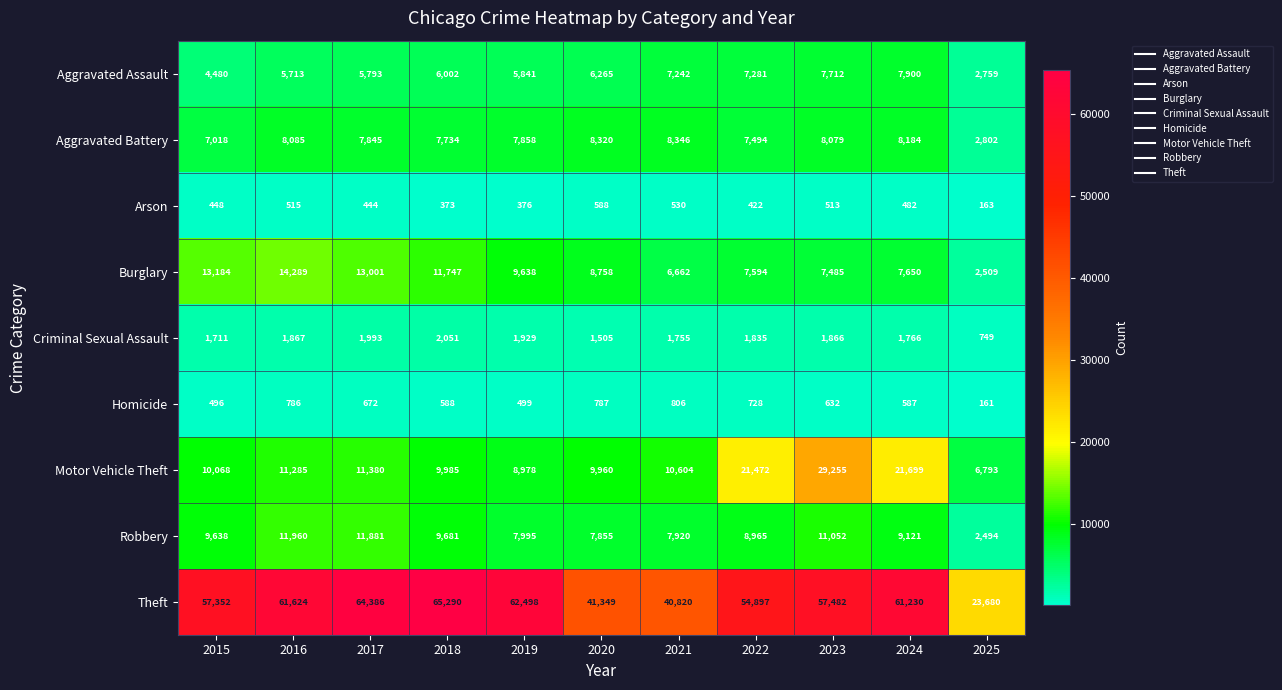

Which series has the largest total across all categories?

Theft